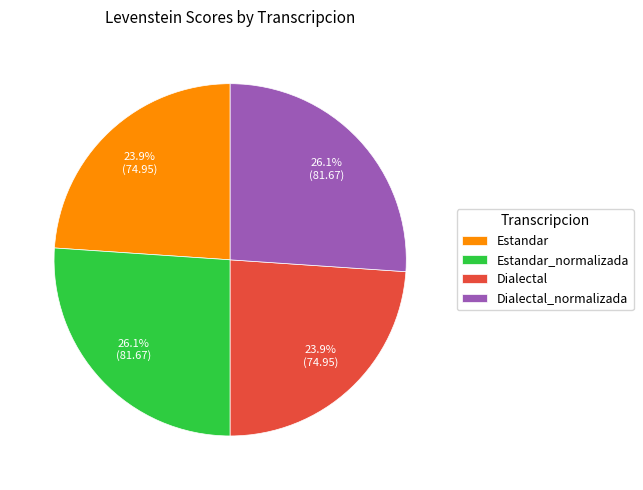

Does Dialectal_normalizada represent more than half of the total?

No